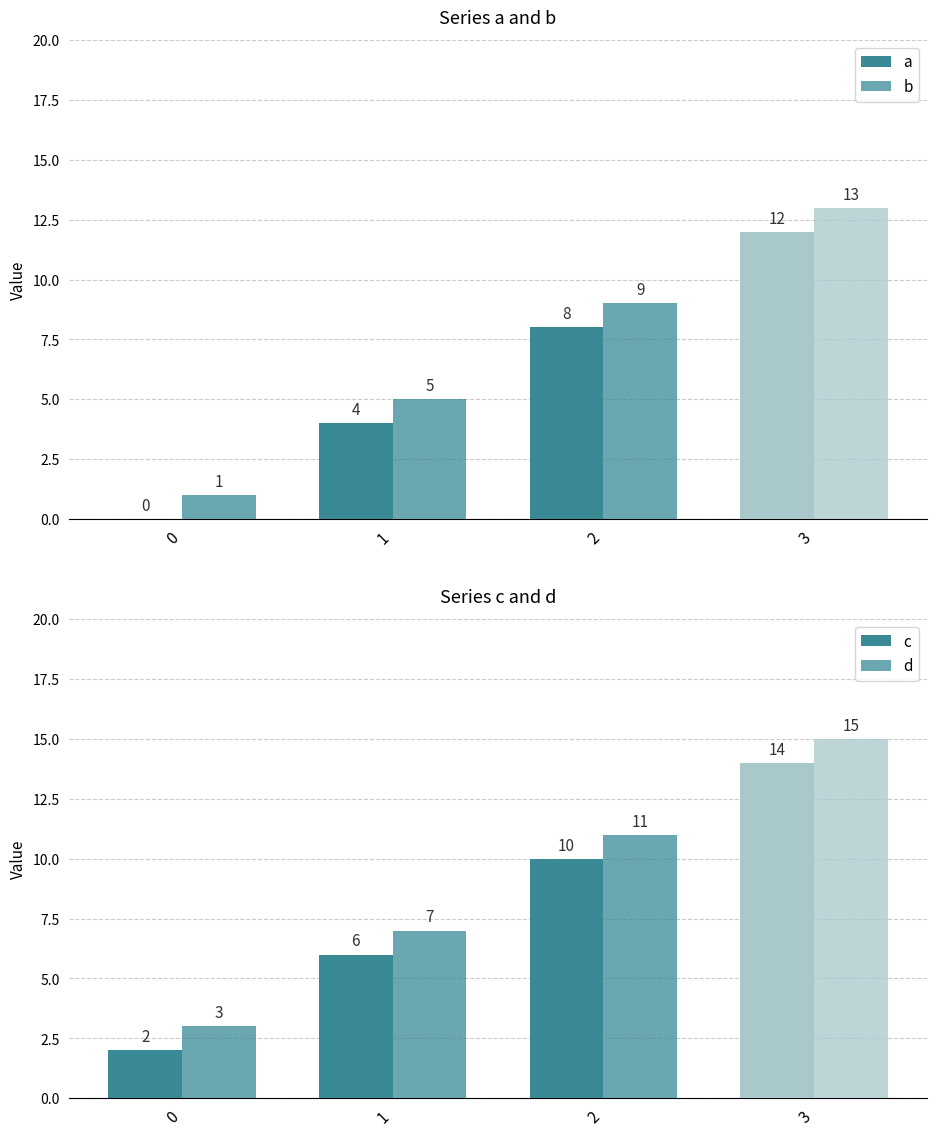

How many groups of bars are there?

4